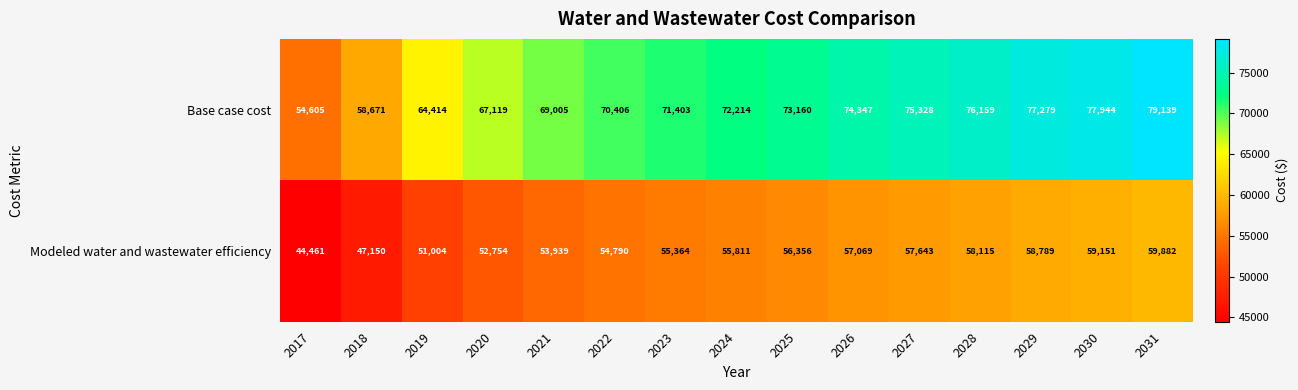

Which series changed the most between 2017 and 2019?

Base case cost